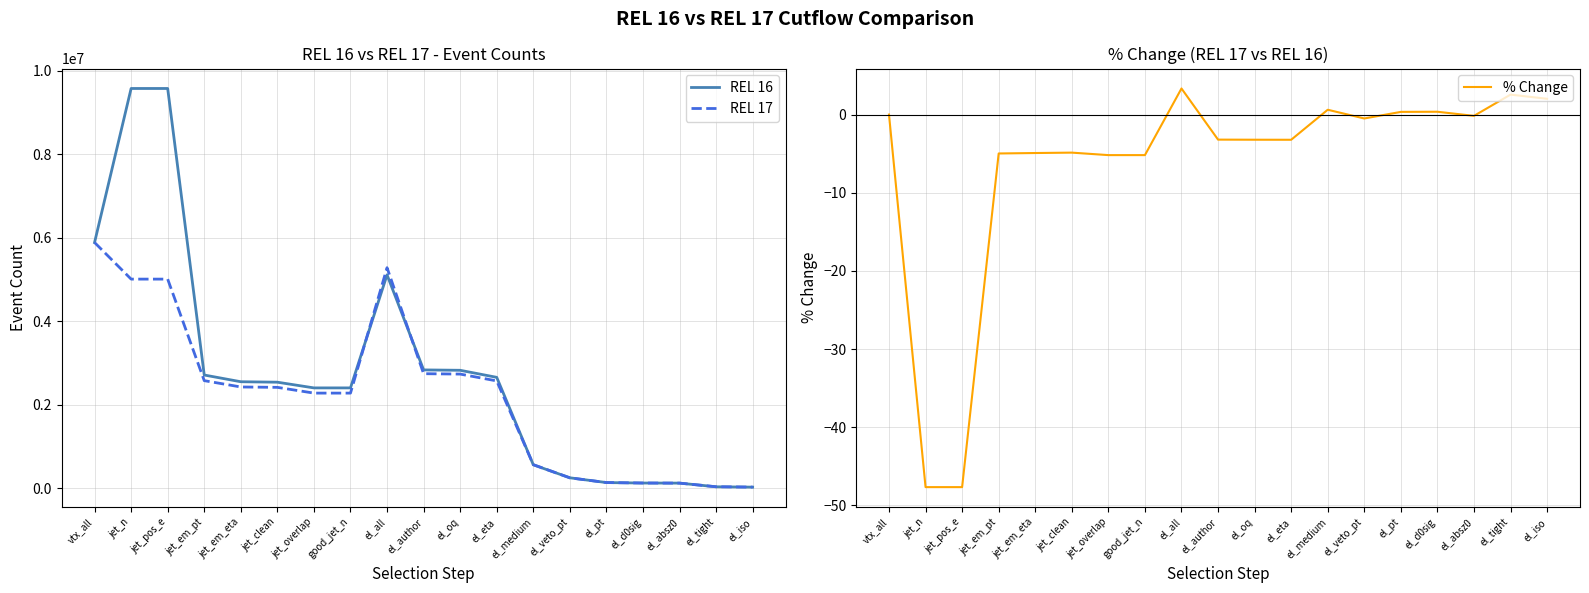

What position from the right is jet_overlap?

13